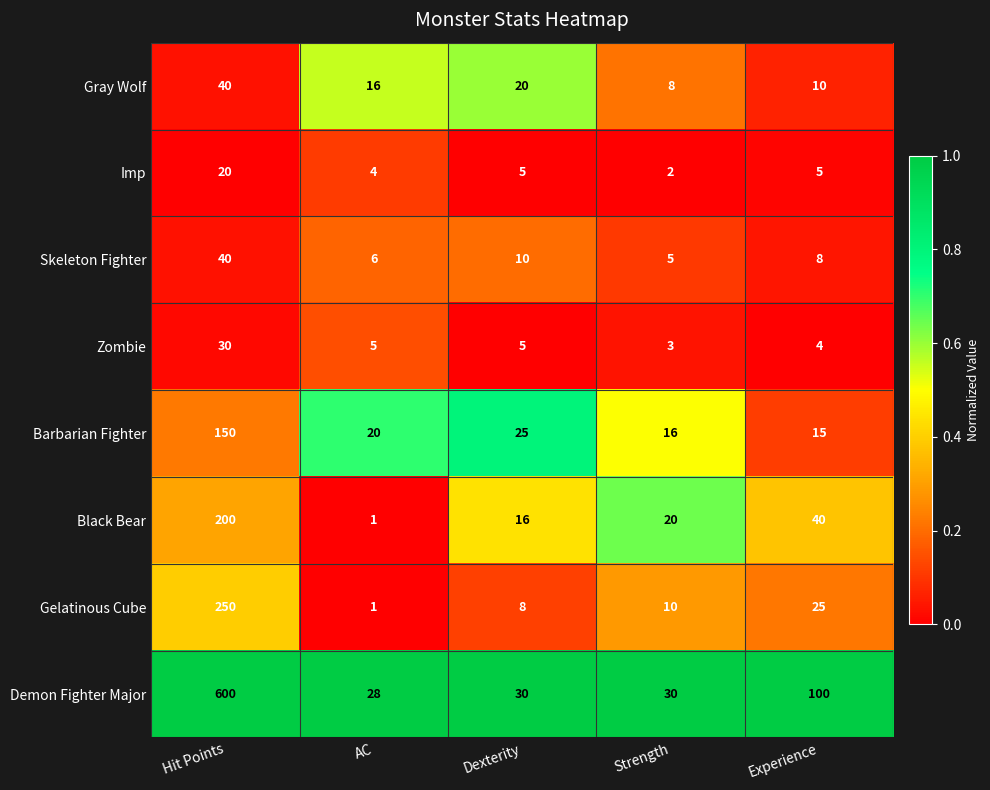

What is the average value of the Barbarian Fighter series?

45